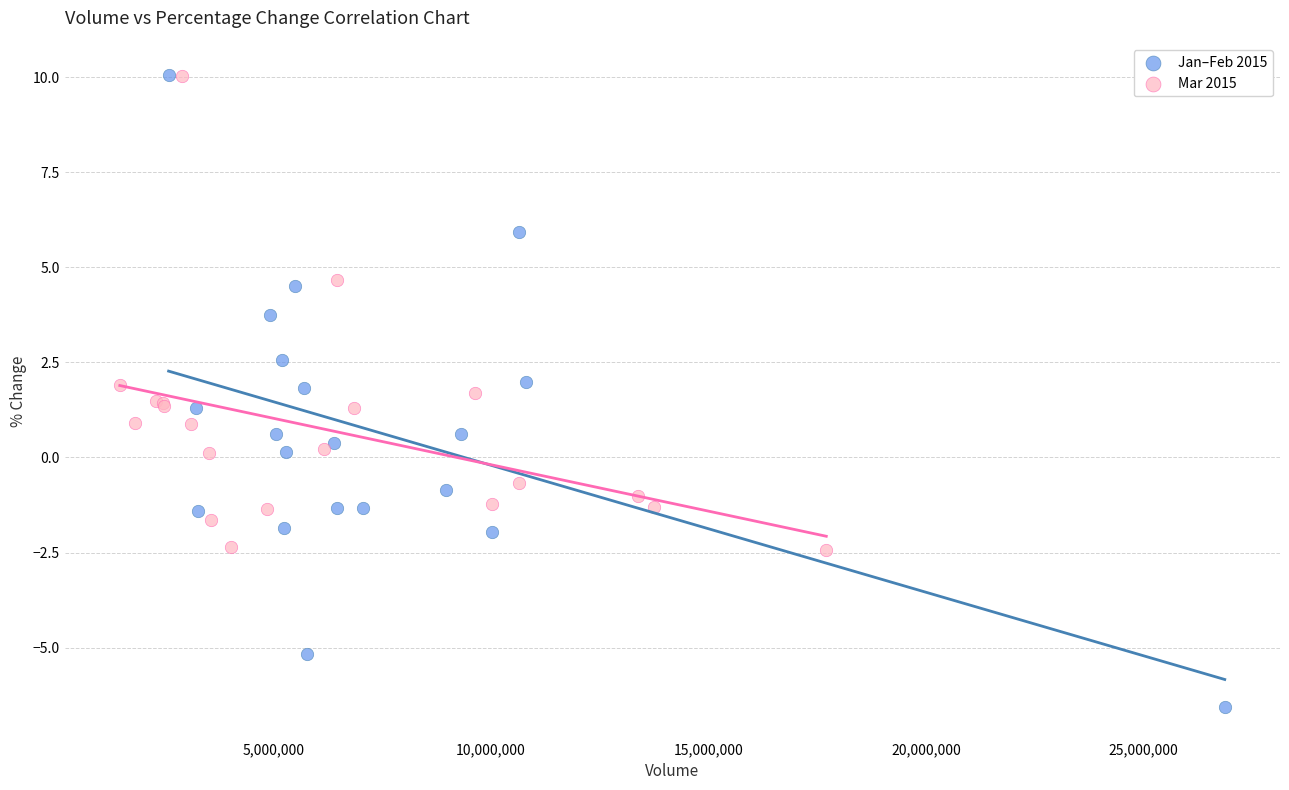

What are all the series names shown in the legend?

Jan–Feb 2015, Mar 2015